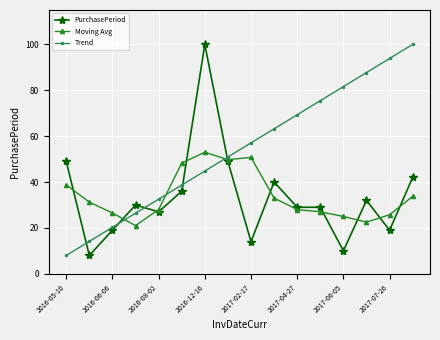

In Moving Avg, how many points are lower than both neighbors (excluding endpoints)?

3